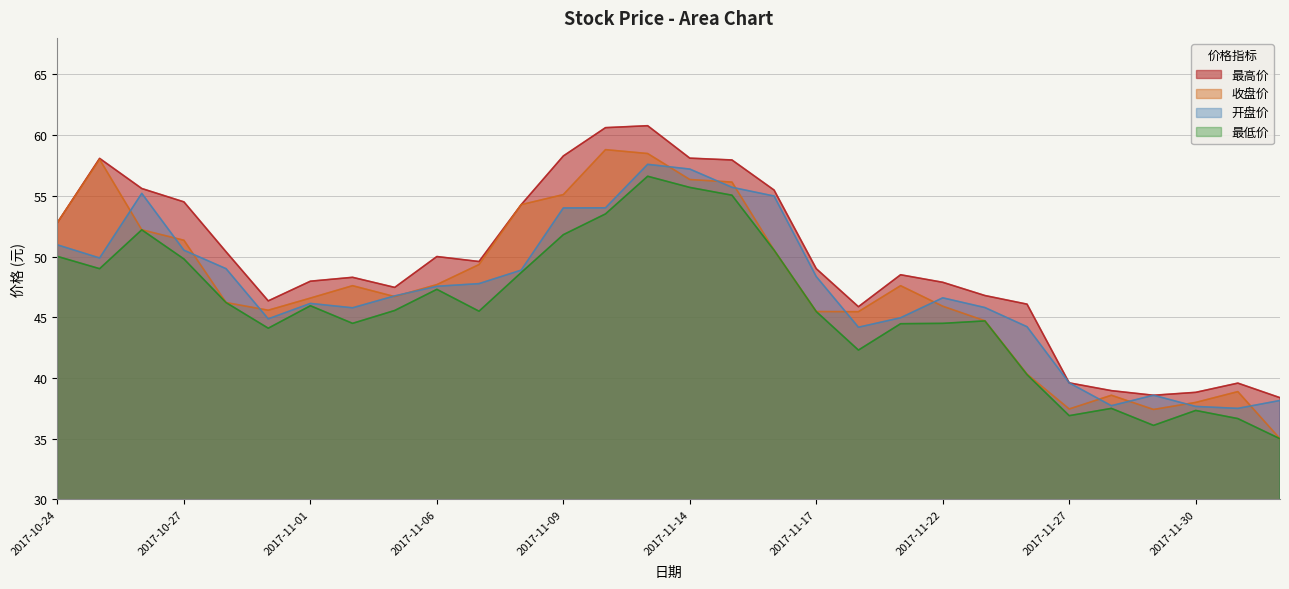

What is the value of the 收盘价 point at the 11th from the left?

49.3